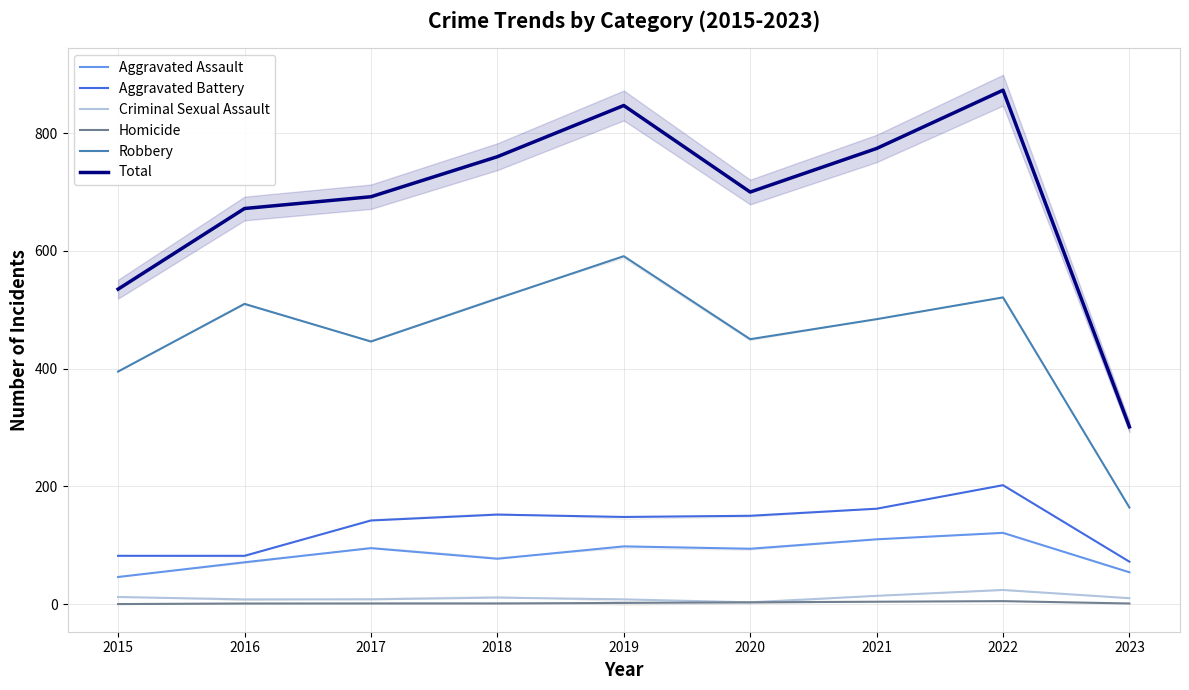

At which label is Robbery closest to 377?

2015